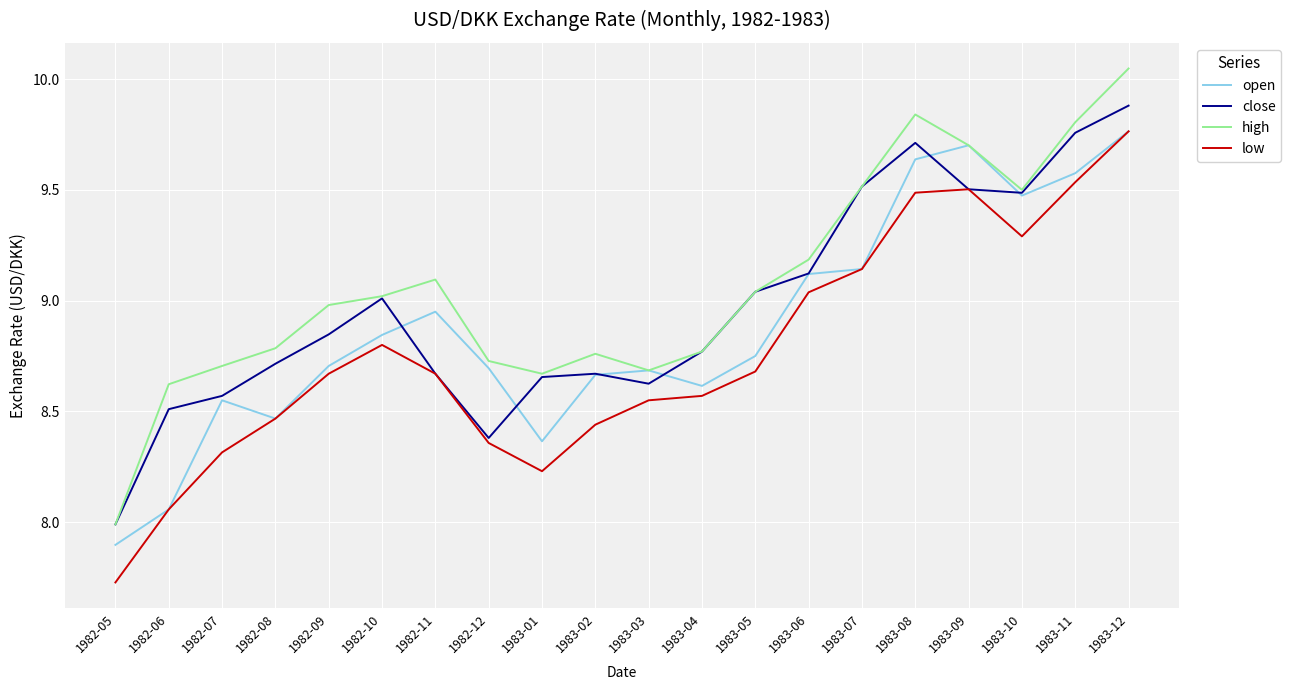

Is it true that close equals 9.5 at 1983-09?

True